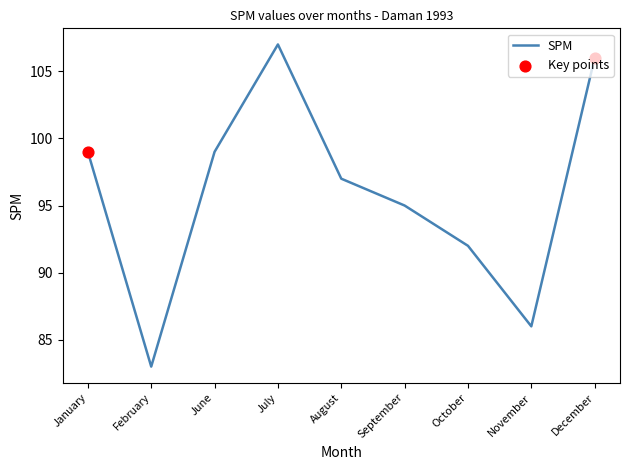

What is the change in value from October to November?

-6